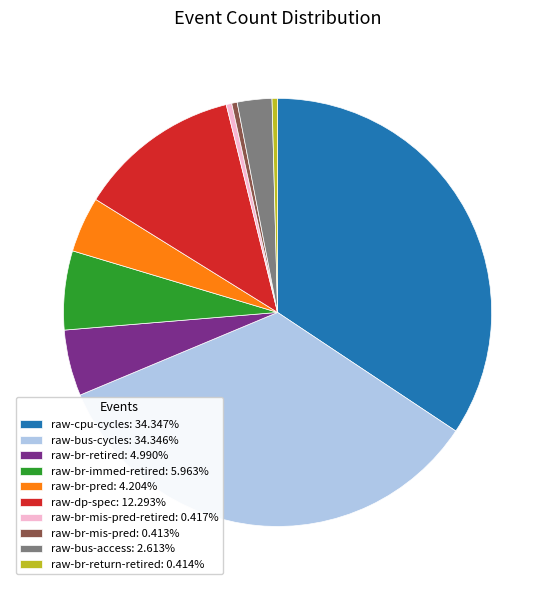

Approximately how many times larger is the value at raw-br-mis-pred-retired: 0.417% compared to raw-br-mis-pred: 0.413%?

1.0